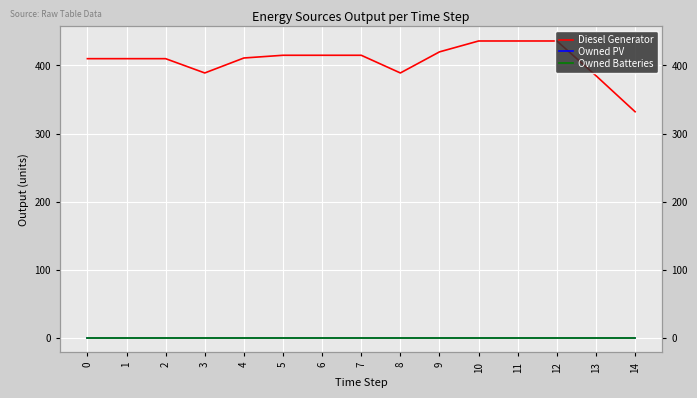

What is the lowest value of the Diesel Generator series?

332